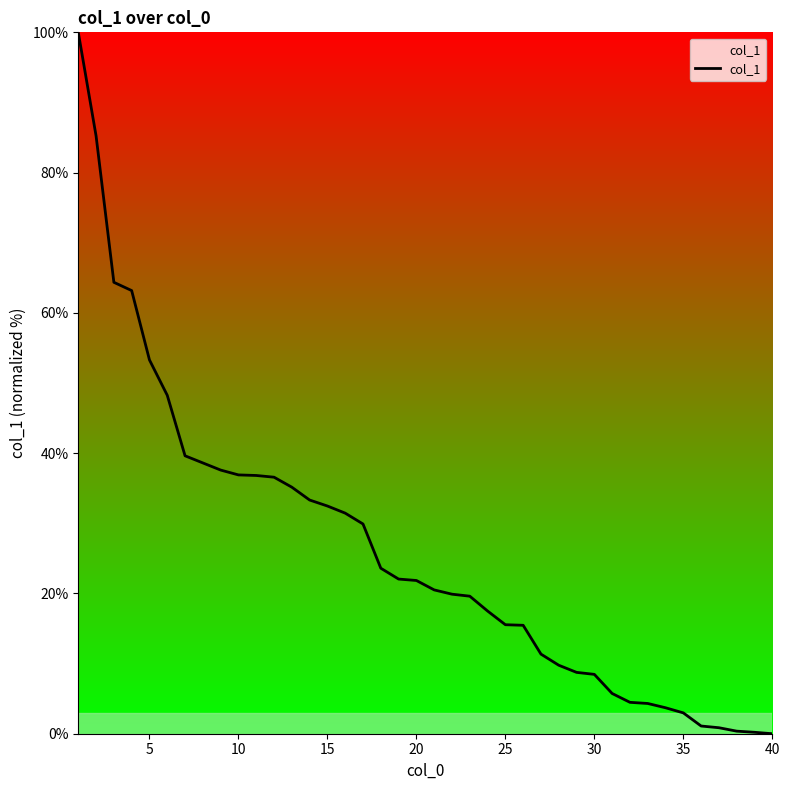

What is the difference between the maximum and minimum values?

100.0